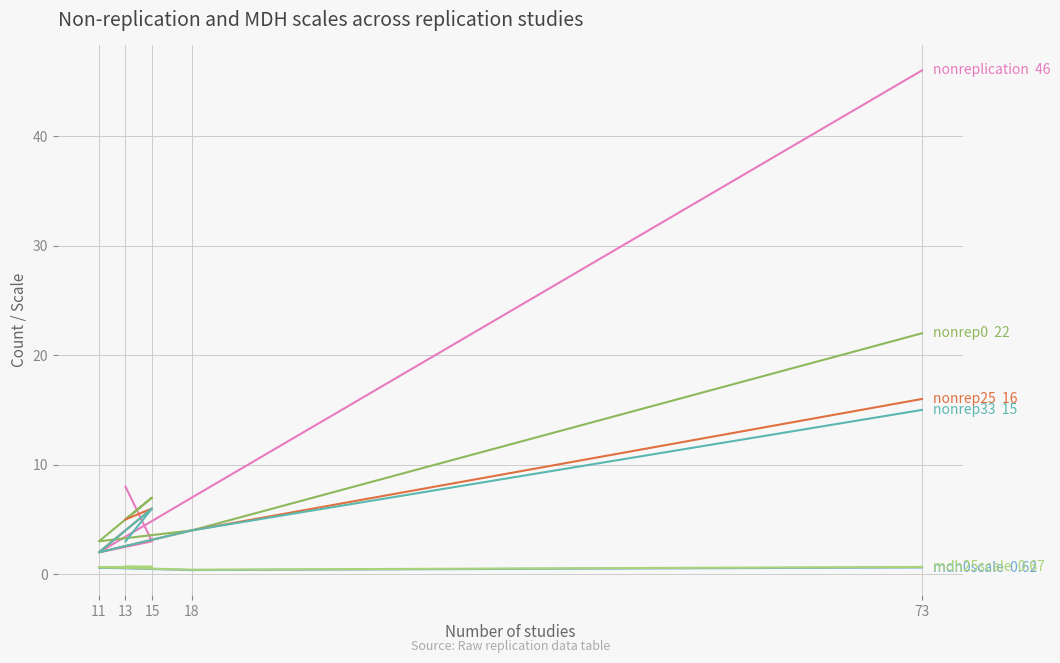

Which series has the widest spread of values?

nonreplication